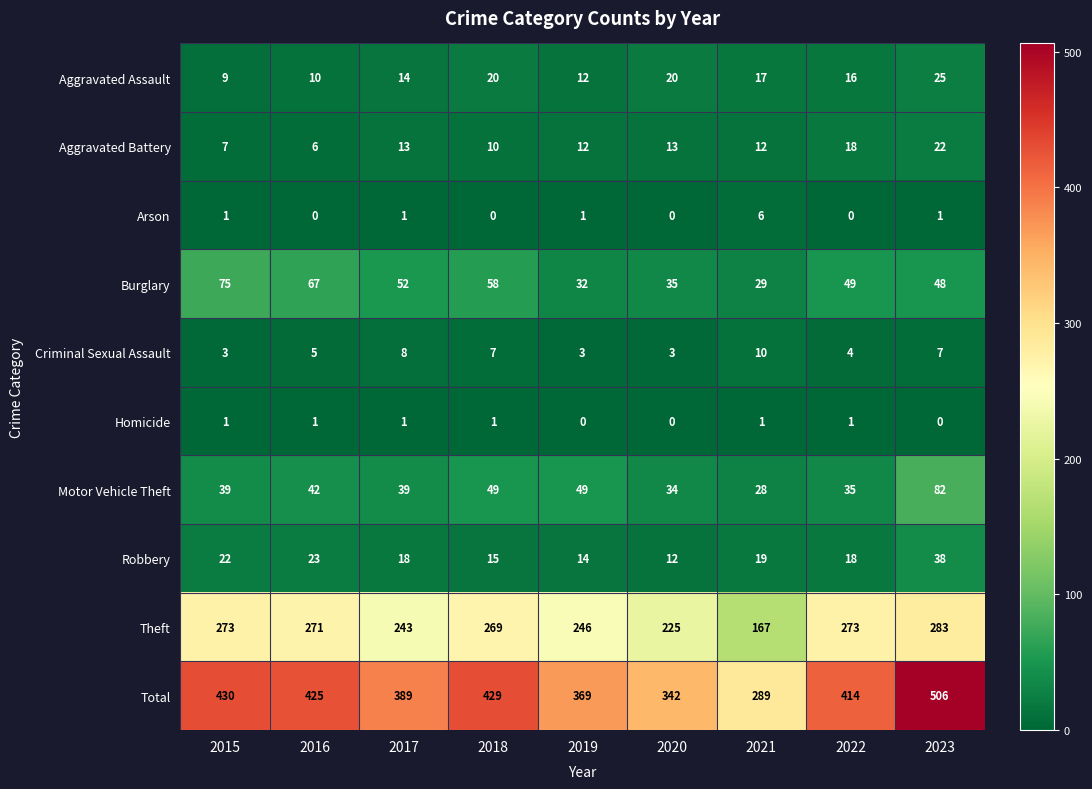

What is the highest value of the Motor Vehicle Theft series?

82